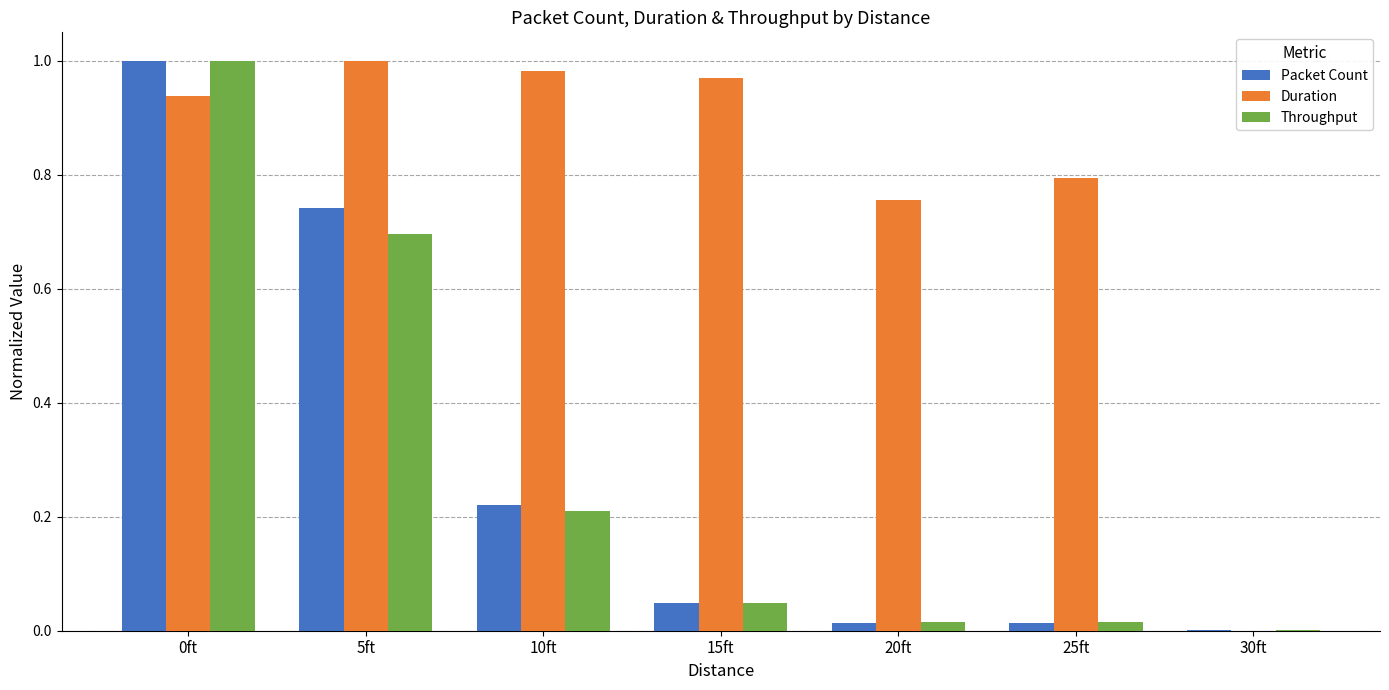

Between 5ft and 30ft, which series saw the biggest shift?

Duration